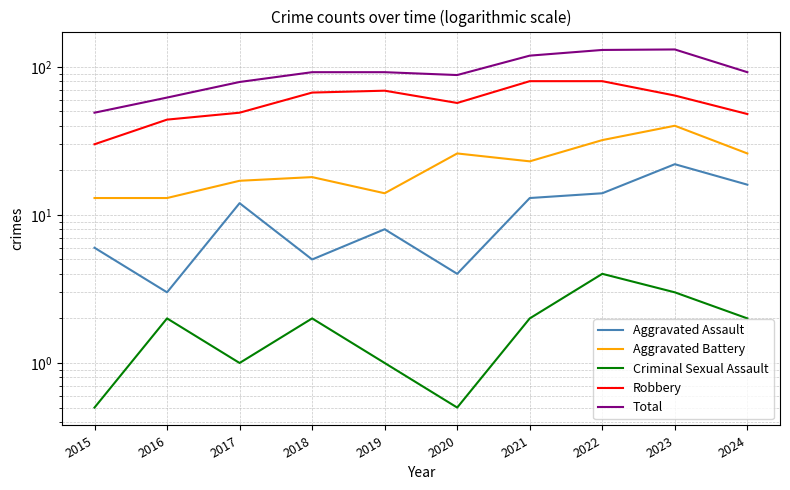

Rank the series at 2016 from highest to lowest value.

Total, Robbery, Aggravated Battery, Aggravated Assault, Criminal Sexual Assault